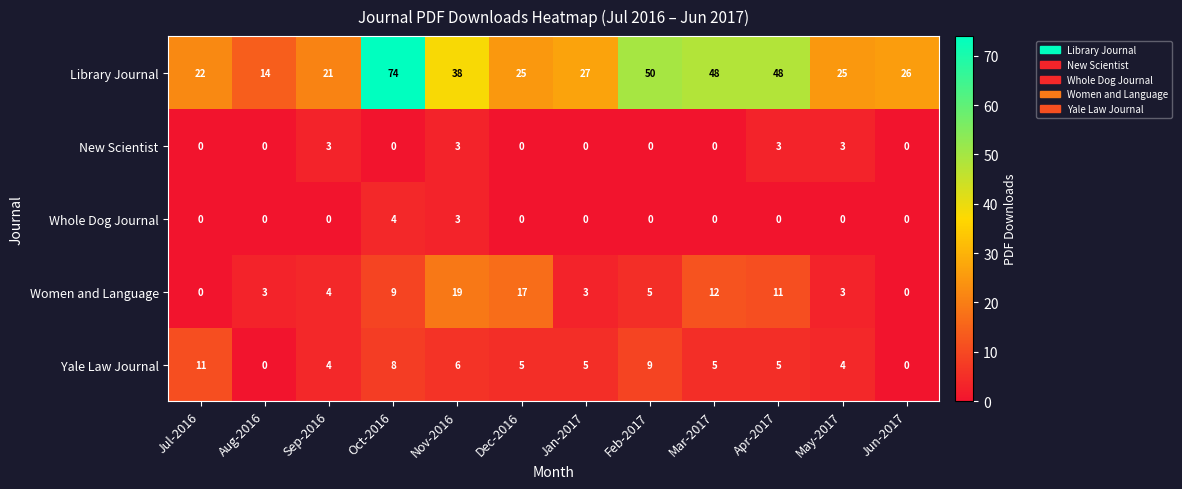

How many Whole Dog Journal values are between 0 and 1?

10